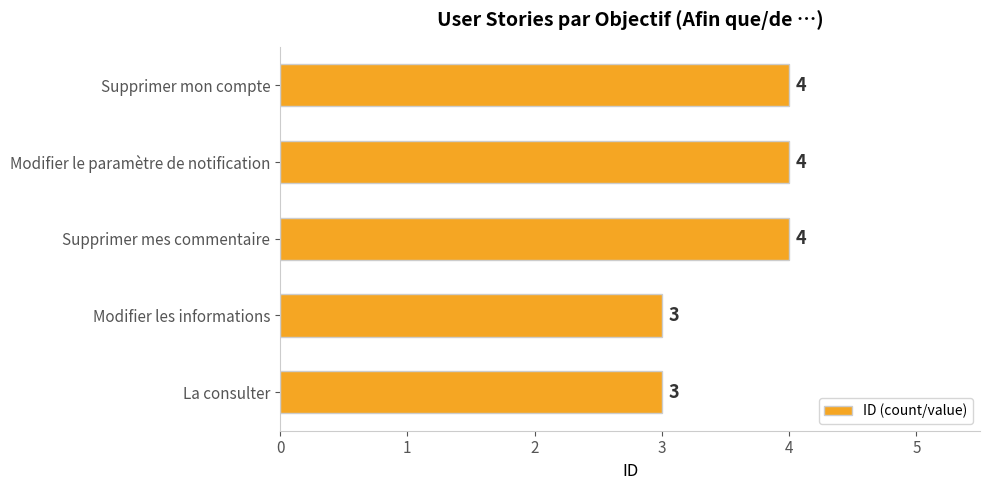

Is it true that the value at Modifier le paramètre de notification is 6?

False